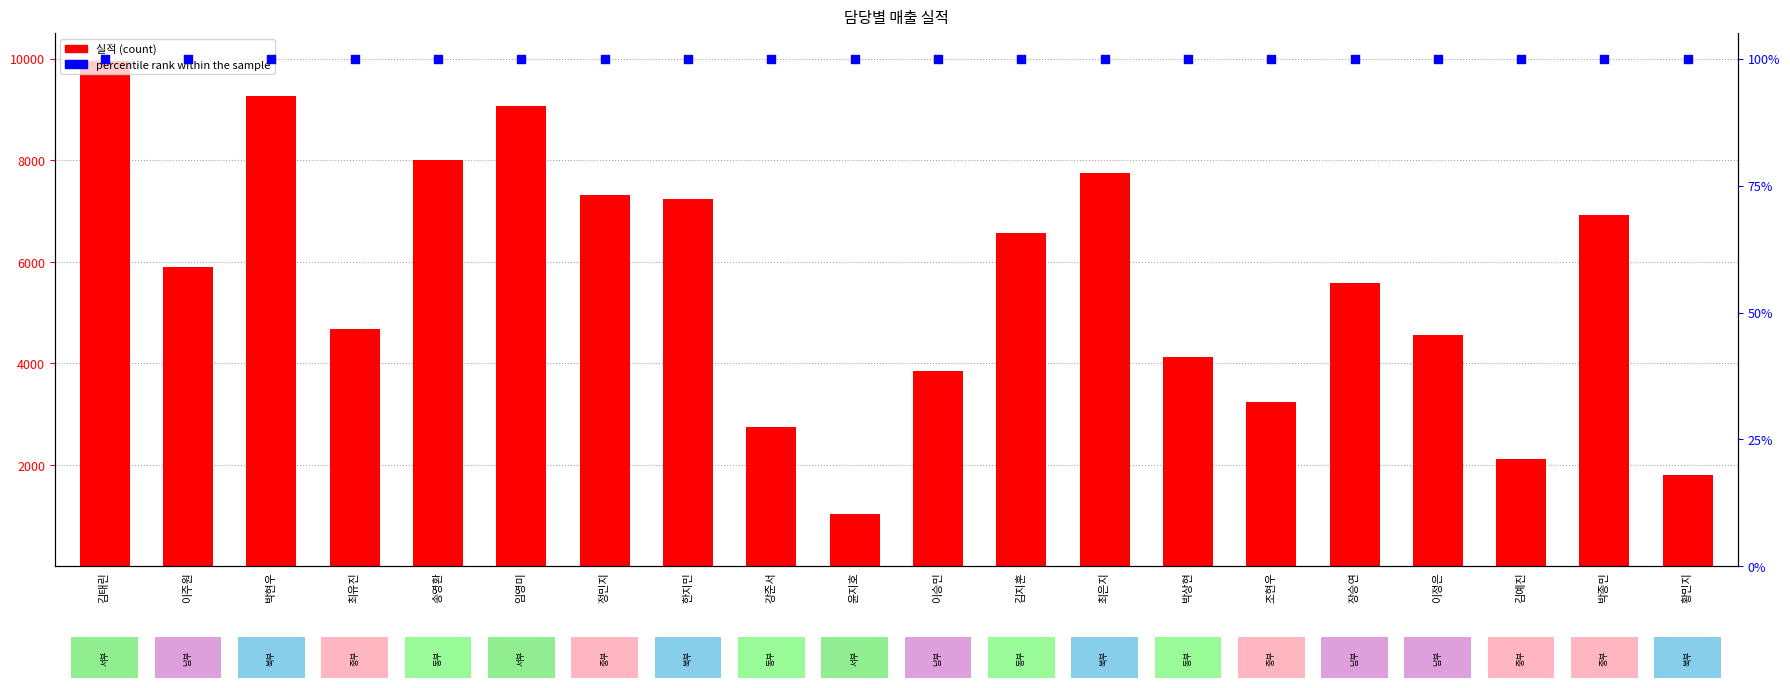

At which category is the sum across all series the highest?

김태린